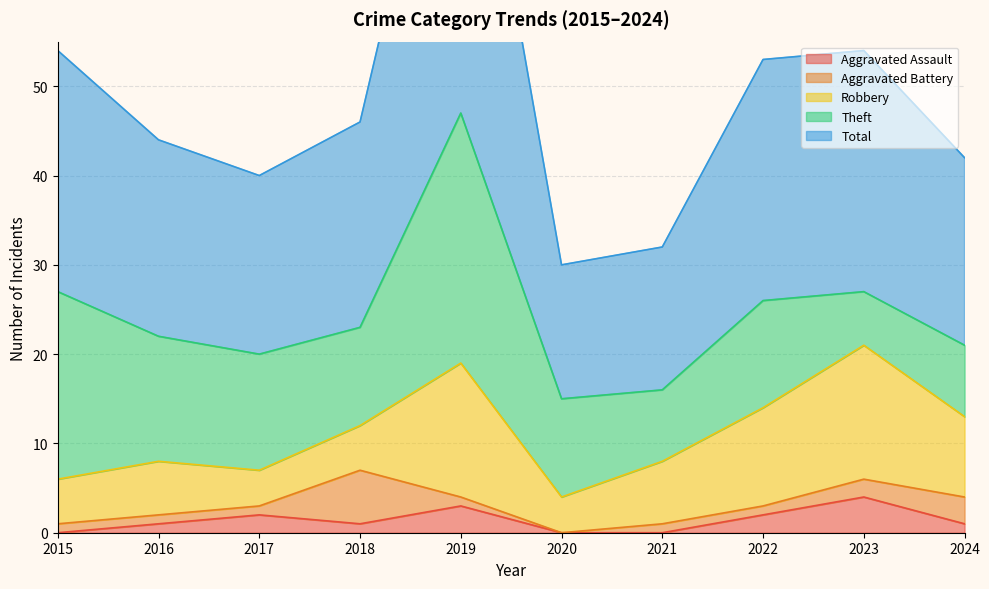

True or false: Total and Robbery cross at least once.

False